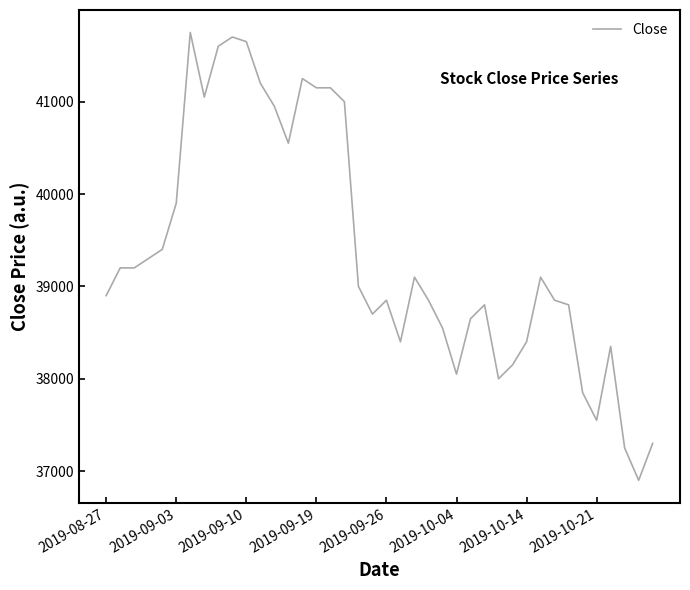

How many values are below 39000?

20